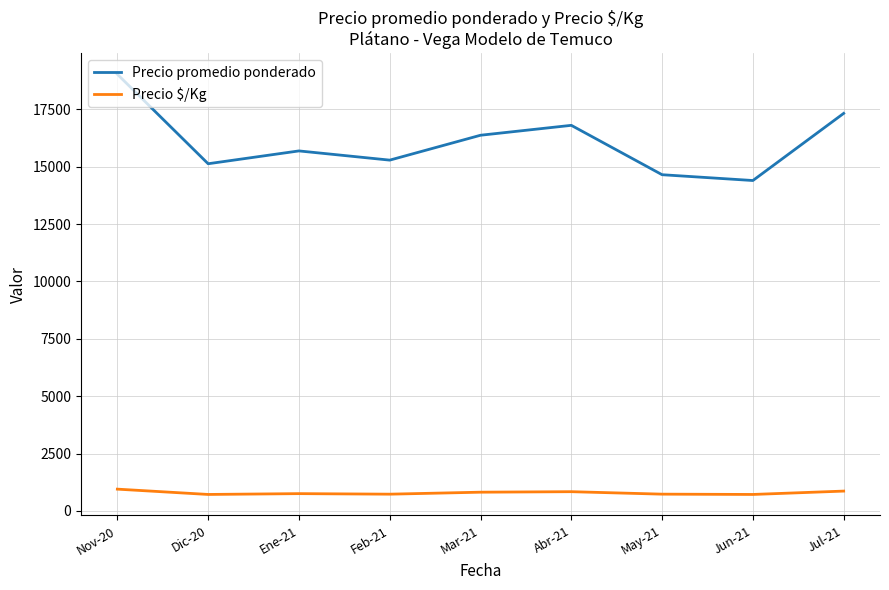

True or false: Precio $/Kg and Precio promedio ponderado intersect in this chart.

False